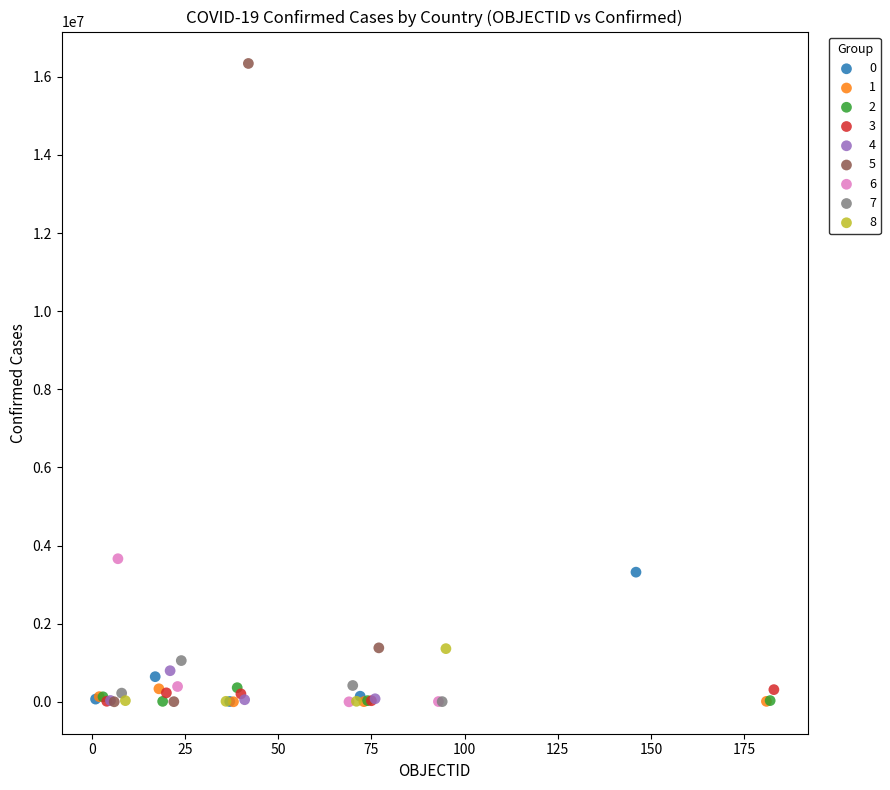

Which series contains the highest Y value?

5